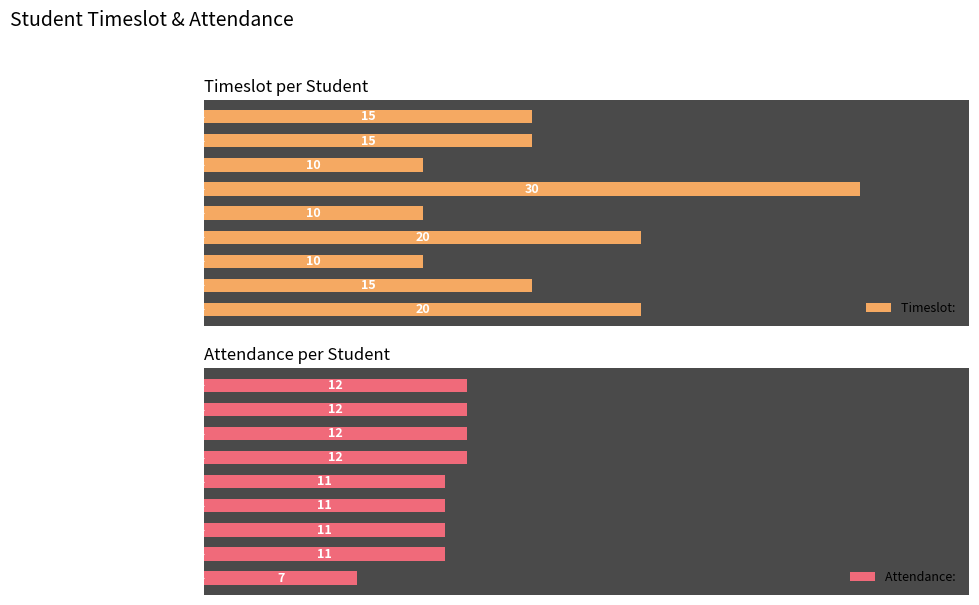

The Attendance:  series shows 16 at Aparna Ganapathi Basavapatna. True or false?

False